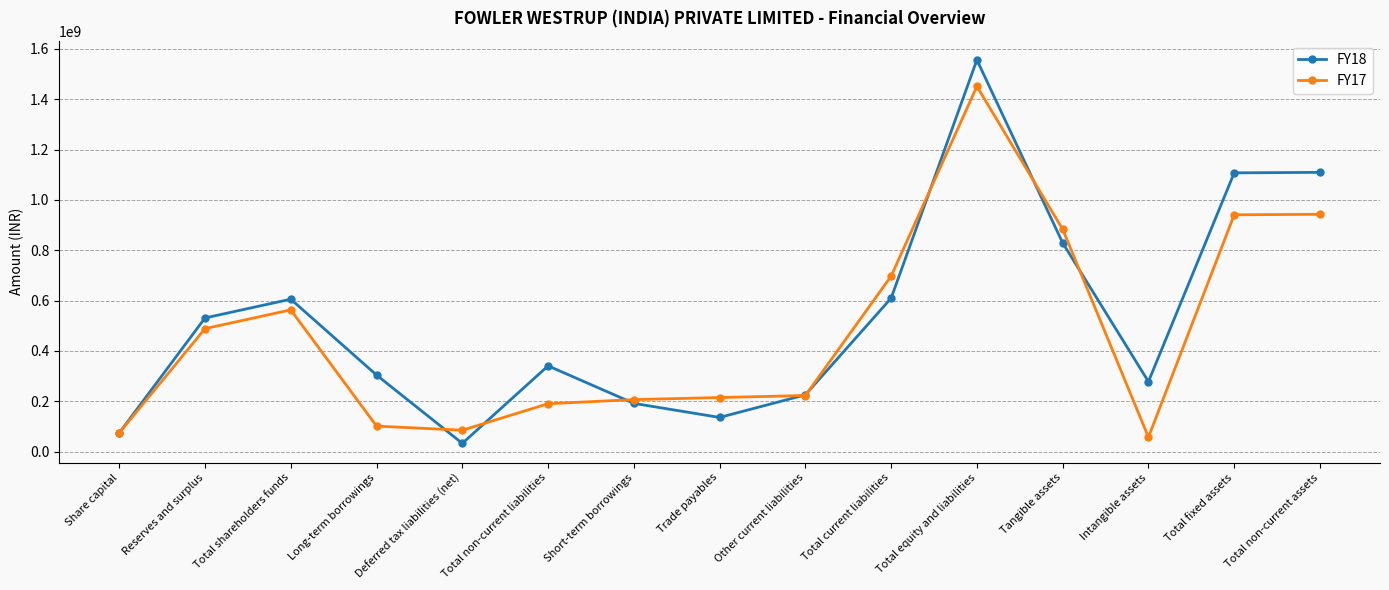

At which label does FY18 first exceed 340788550?

Reserves and surplus